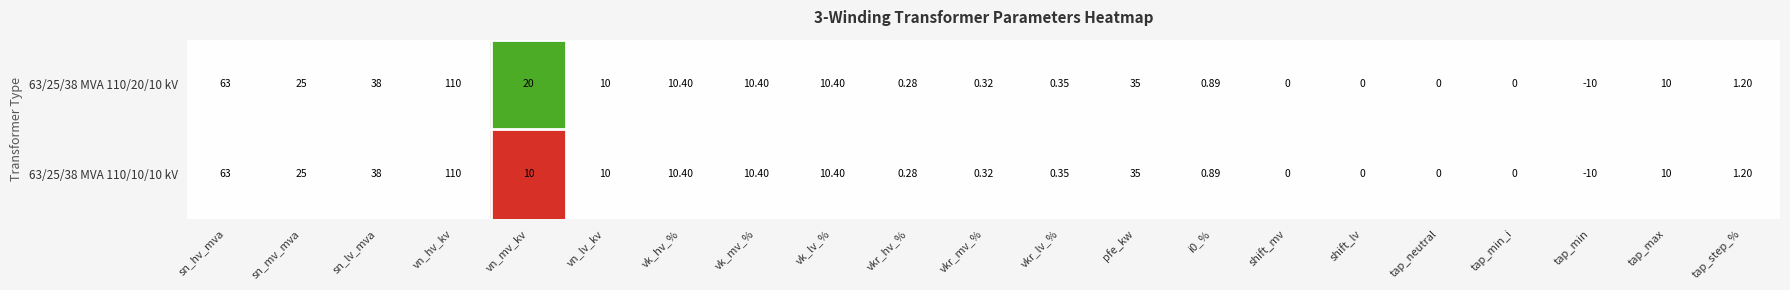

At which category is the sum across all series the highest?

vn_hv_kv